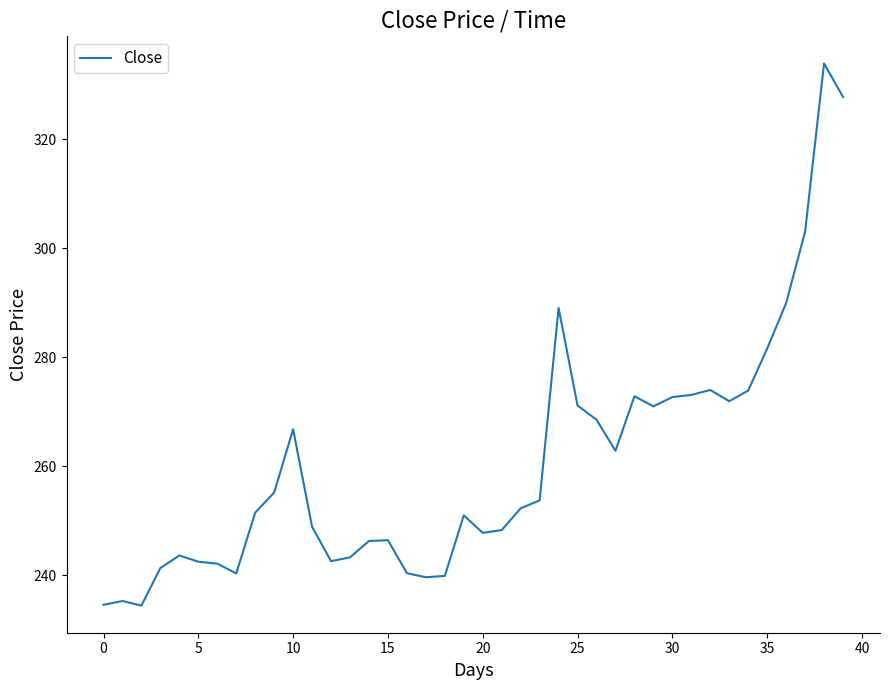

True or false: the data shows 281.6 at 35.

True